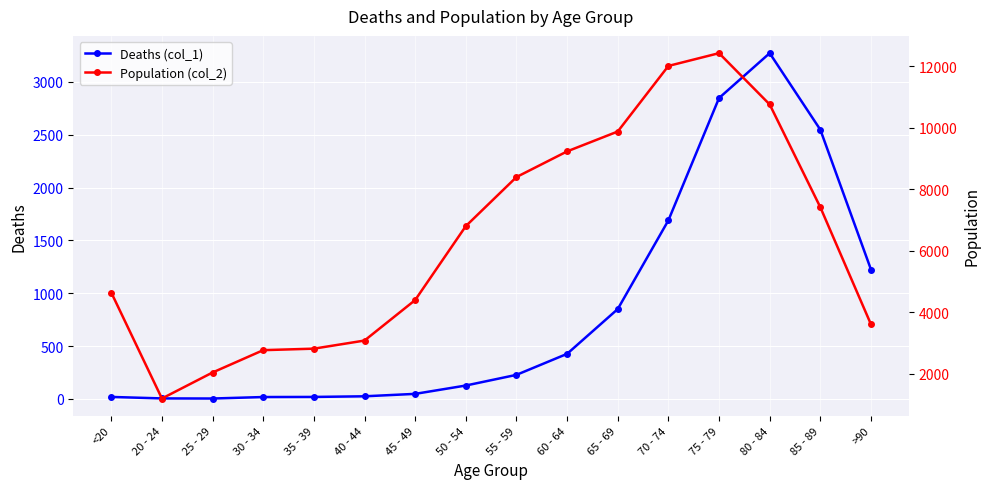

What is the sum of all Population (col_2) values?

101482